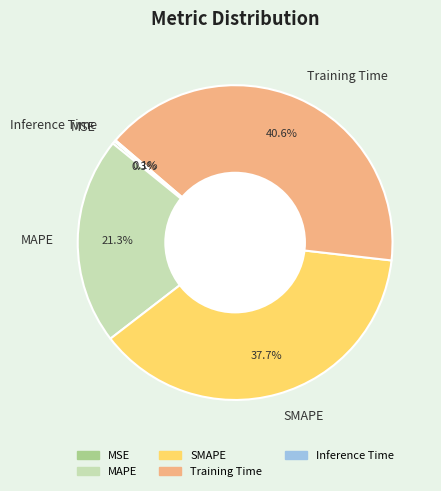

Which category has the biggest portion of the pie?

Training Time